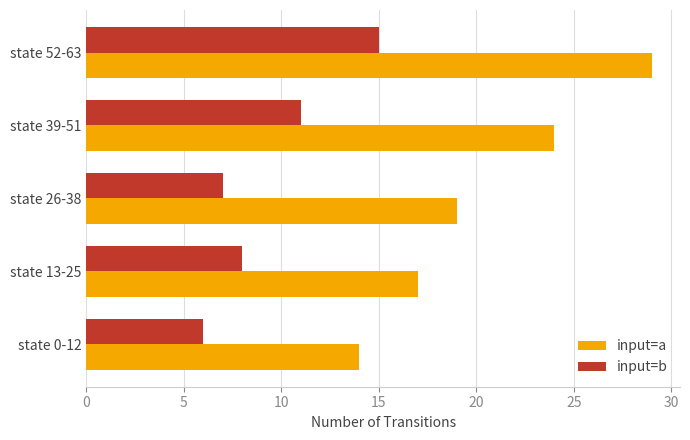

At which category does the chart reach its peak across all series?

state 52-63